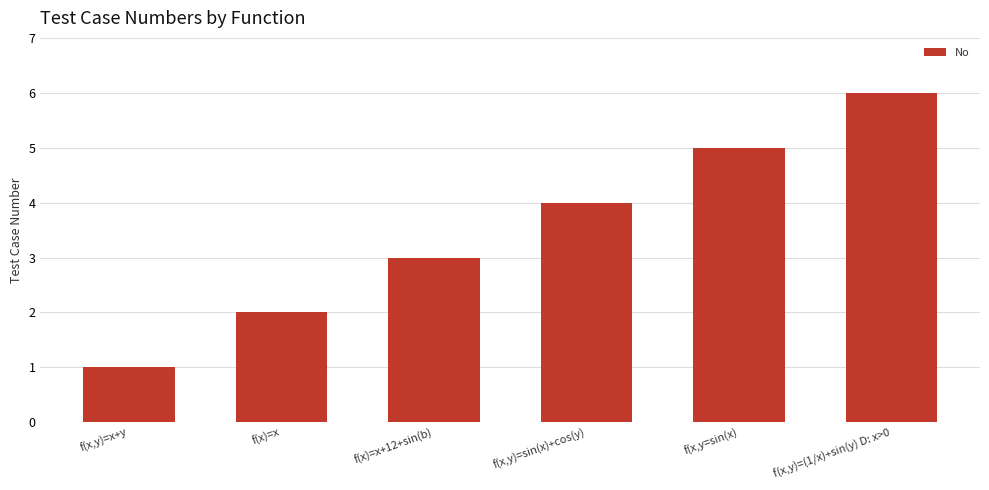

Where is the data nearest to the value 3?

f(x)=x+12+sin(b)